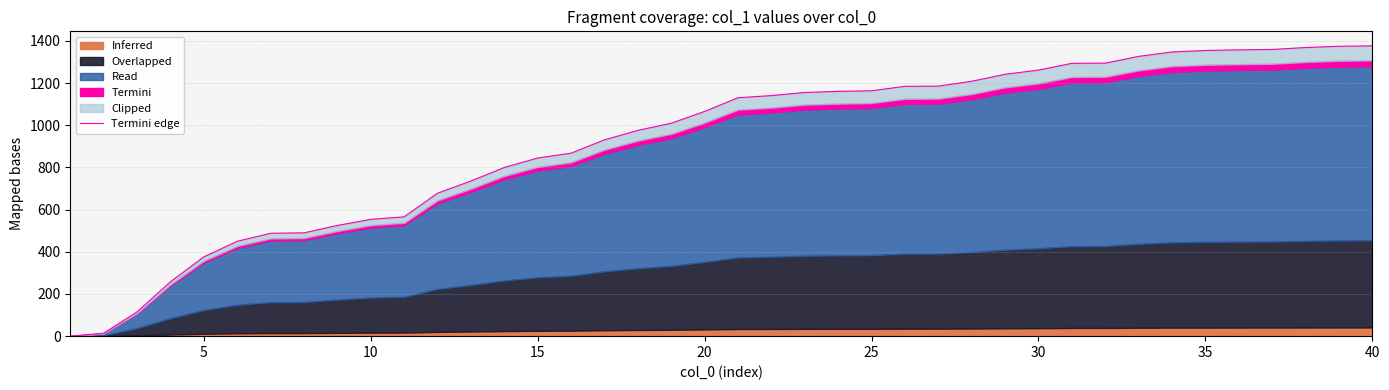

What is the difference between the maximum and minimum values?

1377.0